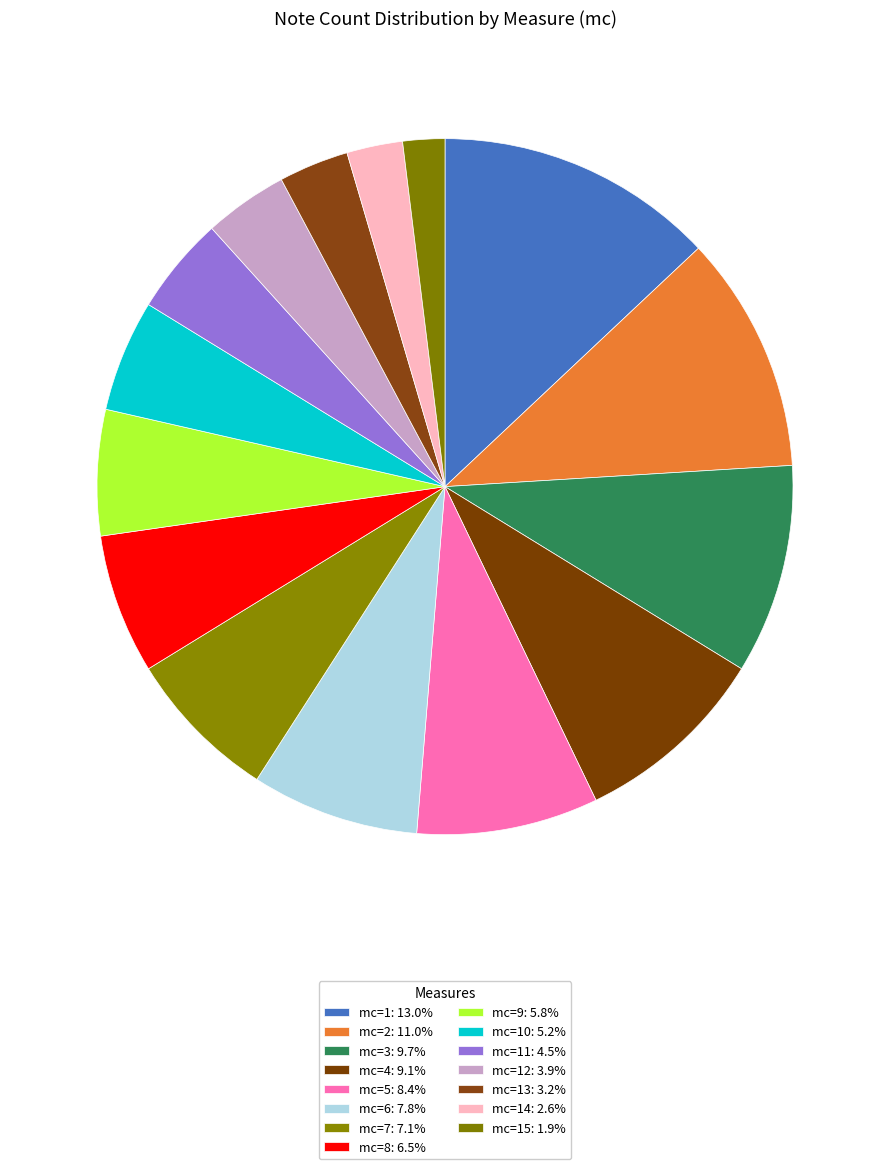

How many slices are in this pie chart?

15